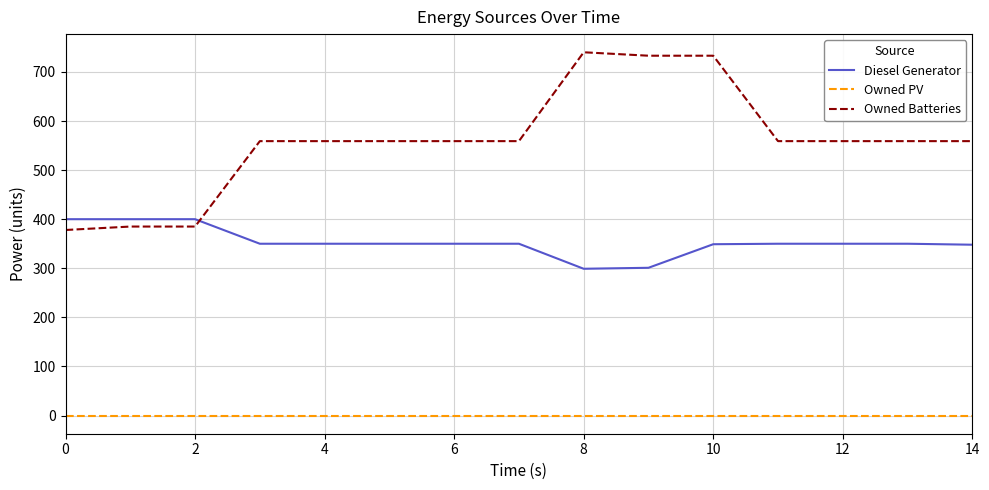

What is the difference between the maximum and minimum values in the Owned Batteries series?

362